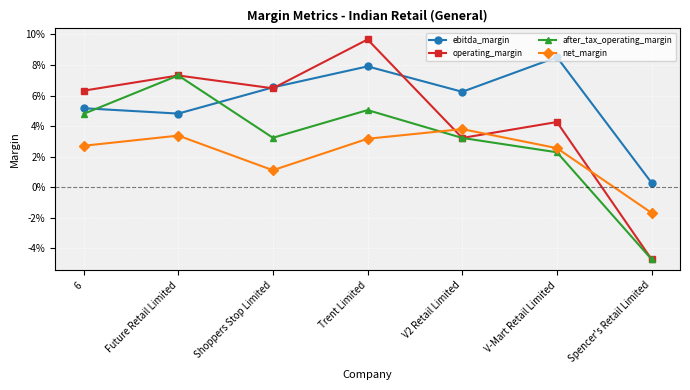

Which label corresponds to the largest value in the chart?

Trent Limited